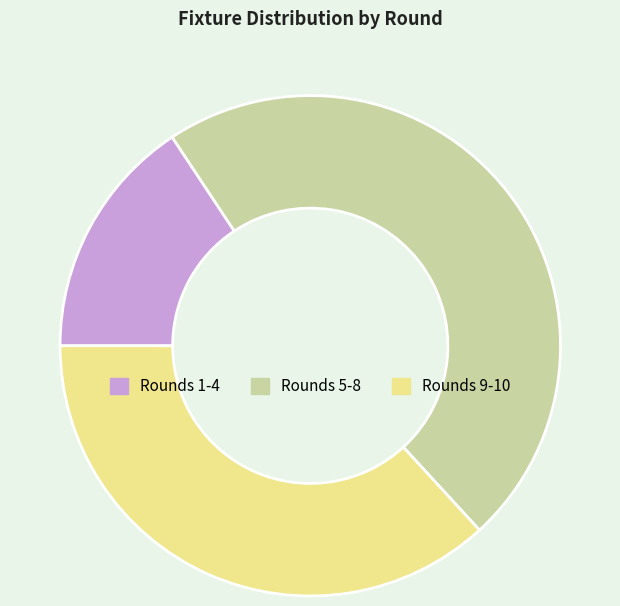

Do Rounds 1-4 and Rounds 9-10 together represent more than half of the pie?

Yes